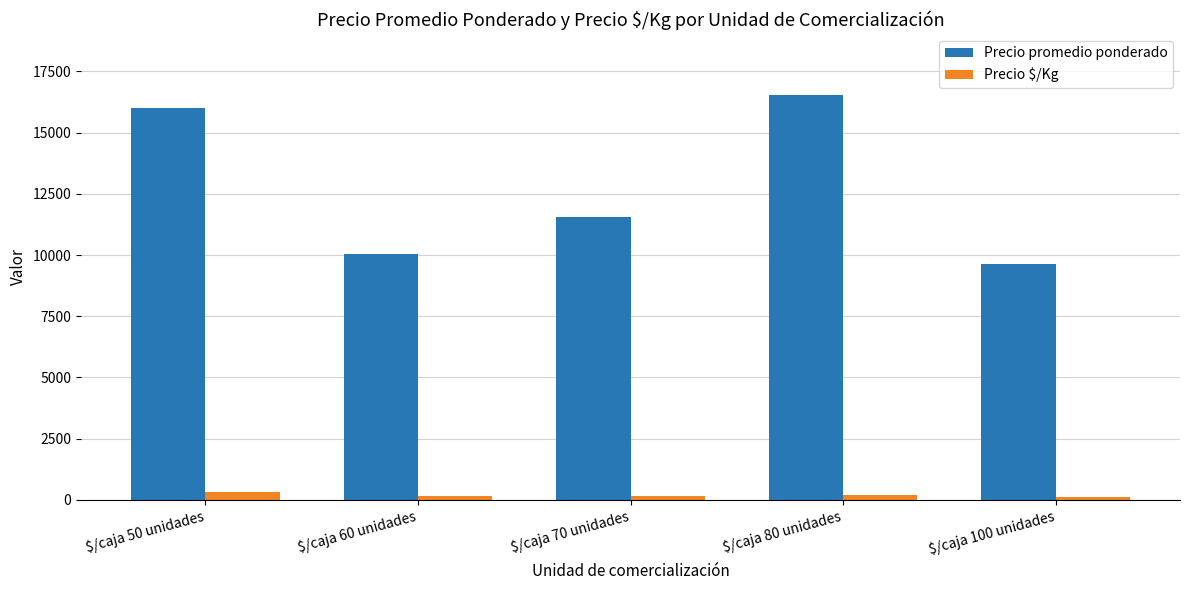

At which category does the chart reach its peak across all series?

$/caja 80 unidades